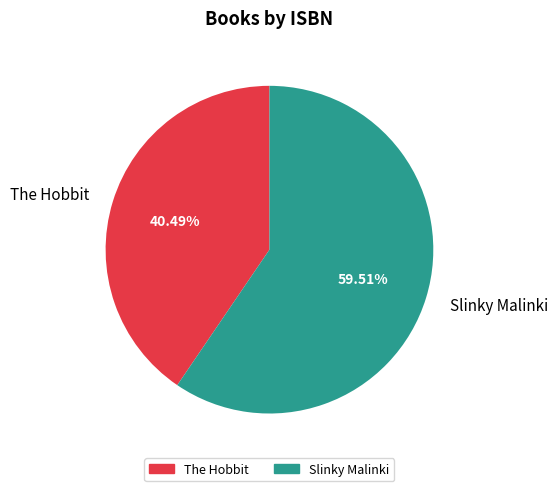

Which category has the smallest portion of the pie?

The Hobbit